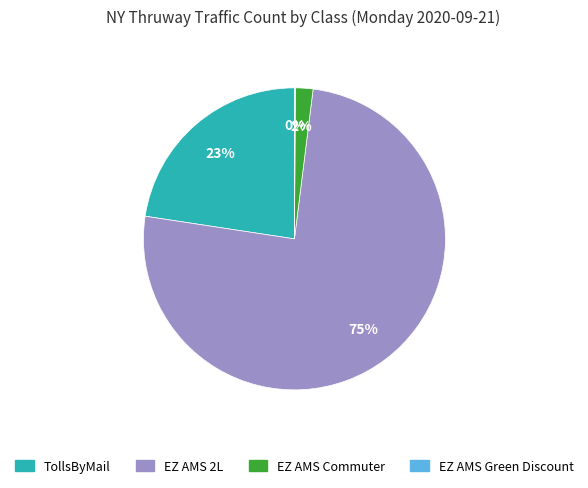

Is EZ AMS Commuter the majority of the pie?

No